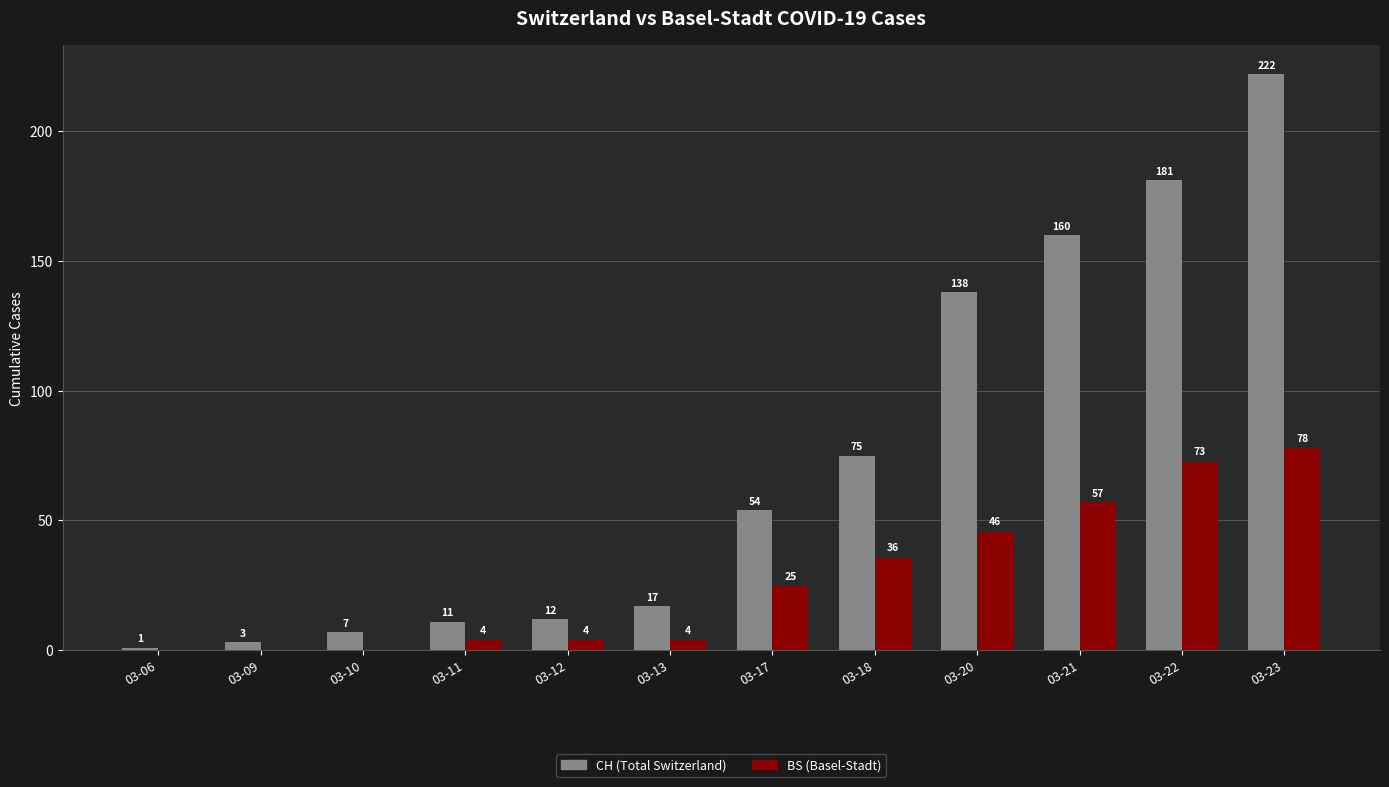

The CH (Total Switzerland) series shows 1 at 03-06. True or false?

True